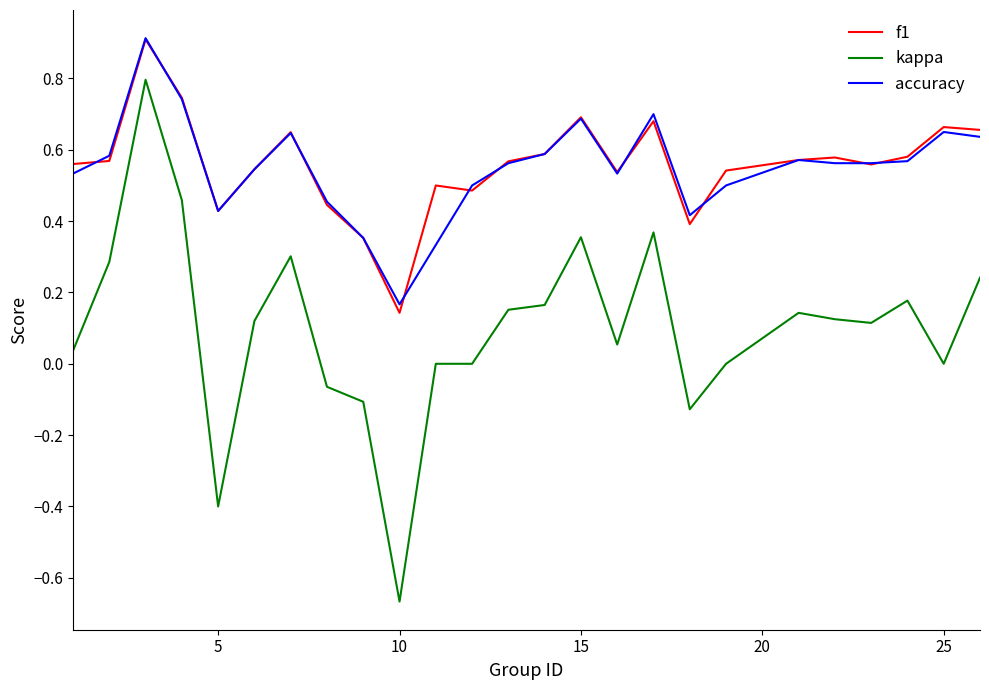

What is the highest value of the accuracy series?

0.9